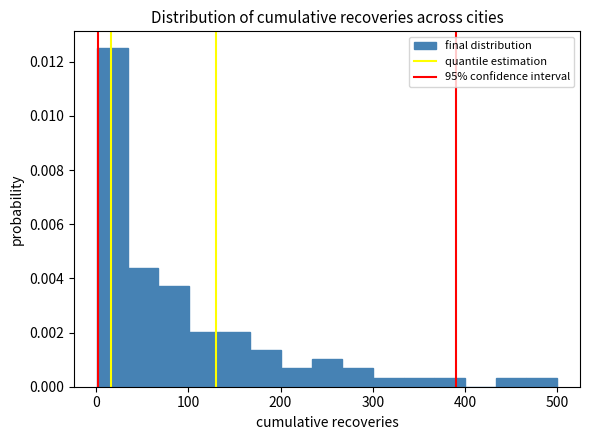

Read against the x-axis, roughly where is the centre of the tallest bar?

20